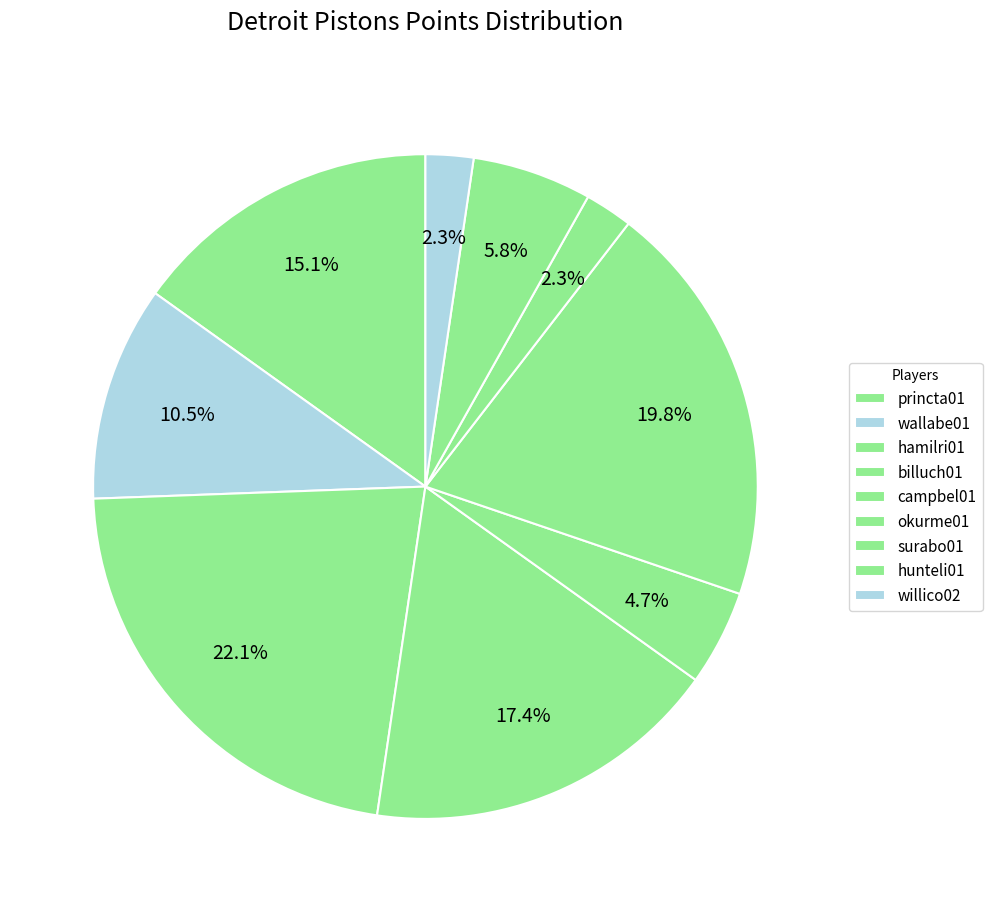

How many segments does this pie chart have?

9